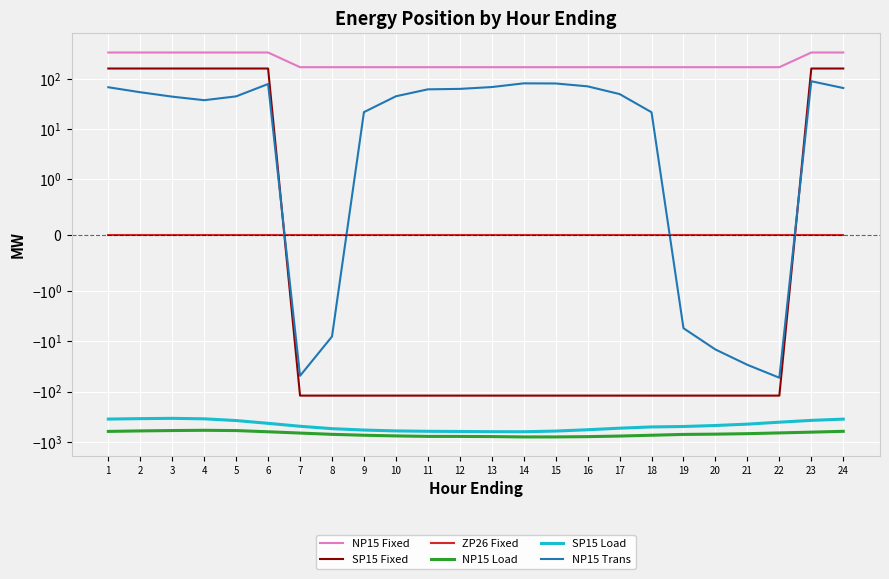

Reading left to right, transcribe all the data shown in this chart.

NP15 Fixed: 1=333.0	2=333.0	3=333.0	4=333.0	5=333.0	6=333.0	7=170.0	8=170.0	9=170.0	10=170.0	11=170.0	12=170.0	13=170.0	14=170.0	15=170.0	16=170.0	17=170.0	18=170.0	19=170.0	20=170.0	21=170.0	22=170.0	23=333.0	24=333.0
SP15 Fixed: 1=160.0	2=160.0	3=160.0	4=160.0	5=160.0	6=160.0	7=-120.0	8=-120.0	9=-120.0	10=-120.0	11=-120.0	12=-120.0	13=-120.0	14=-120.0	15=-120.0	16=-120.0	17=-120.0	18=-120.0	19=-120.0	20=-120.0	21=-120.0	22=-120.0	23=160.0	24=160.0
ZP26 Fixed: 1=0.0	2=0.0	3=0.0	4=0.0	5=0.0	6=0.0	7=0.0	8=0.0	9=0.0	10=0.0	11=0.0	12=0.0	13=0.0	14=0.0	15=0.0	16=0.0	17=0.0	18=0.0	19=0.0	20=0.0	21=0.0	22=0.0	23=0.0	24=0.0
NP15 Load: 1=-617.8	2=-604.0	3=-594.1	4=-587.5	5=-594.7	6=-628.7	7=-666.5	8=-707.0	9=-736.7	10=-759.9	11=-776.7	12=-778.0	13=-783.5	14=-796.1	15=-795.7	16=-785.7	17=-764.7	18=-736.6	19=-709.5	20=-700.5	21=-685.7	22=-662.1	23=-639.3	24=-615.5
SP15 Load: 1=-351.5	2=-344.5	3=-339.8	4=-347.4	5=-375.9	6=-427.0	7=-488.6	8=-545.1	9=-581.0	10=-604.2	11=-615.2	12=-620.0	13=-625.9	14=-627.8	15=-608.6	16=-572.9	17=-533.1	18=-503.6	19=-493.6	20=-471.4	21=-443.0	22=-405.1	23=-372.9	24=-352.1
NP15 Trans: 1=67.8	2=54.0	3=44.1	4=37.5	5=44.7	6=78.7	7=-48.5	8=-8.0	9=21.7	10=44.9	11=61.7	12=63.0	13=68.5	14=81.1	15=80.7	16=70.7	17=49.7	18=21.6	19=-5.5	20=-14.5	21=-29.3	22=-52.9	23=89.3	24=65.5